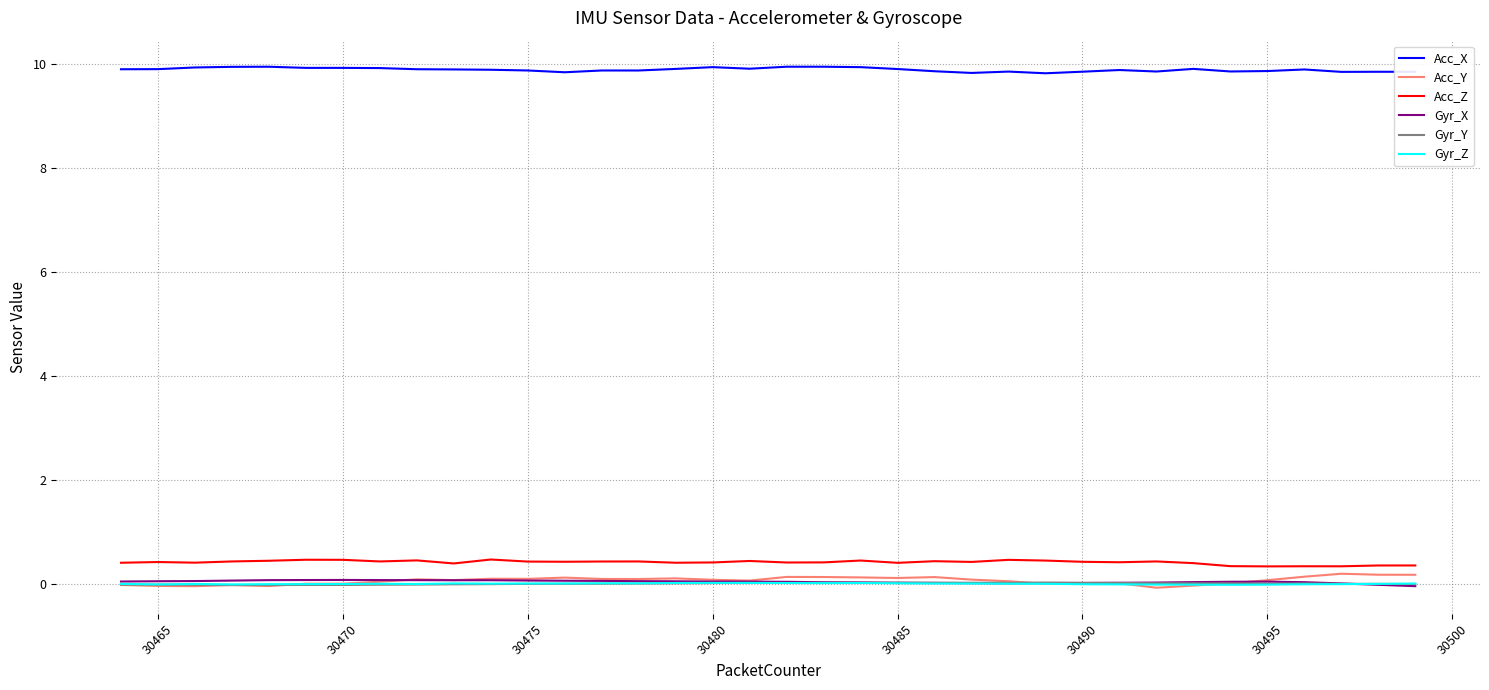

Which series has the largest total across all categories?

Acc_X